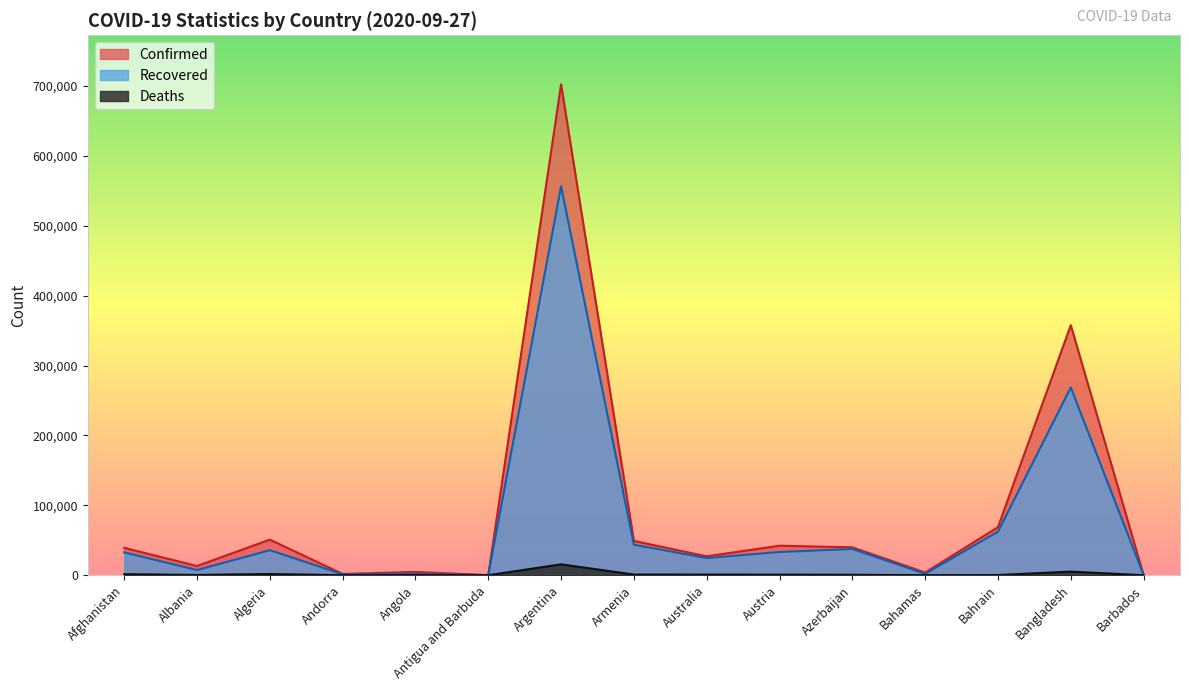

What is the highest value of the Deaths series?

15543